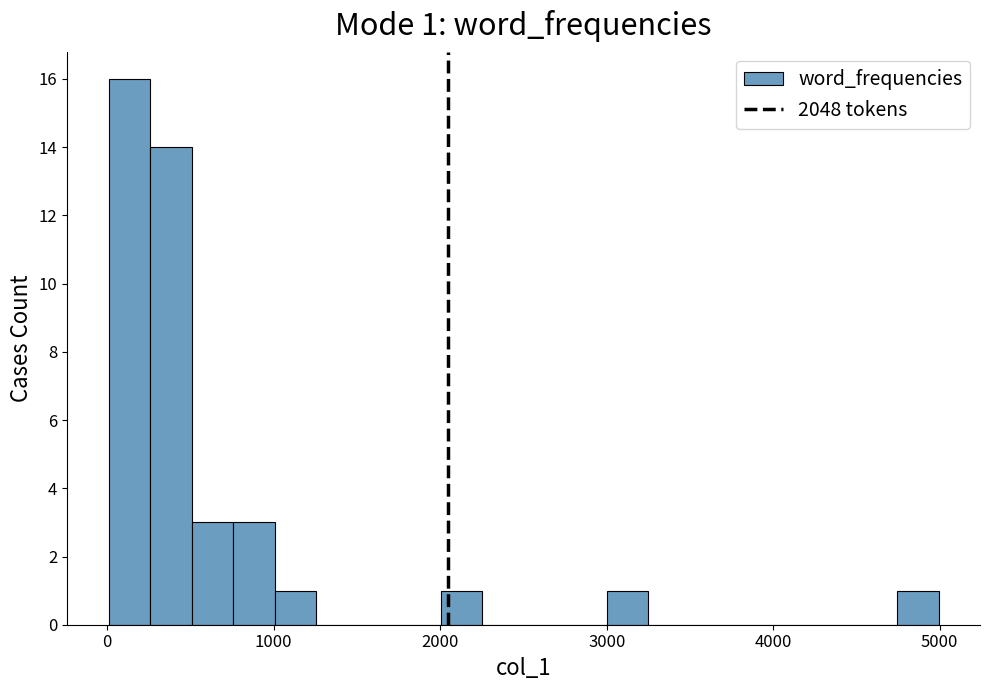

Read against the x-axis, roughly where is the centre of the tallest bar?

100